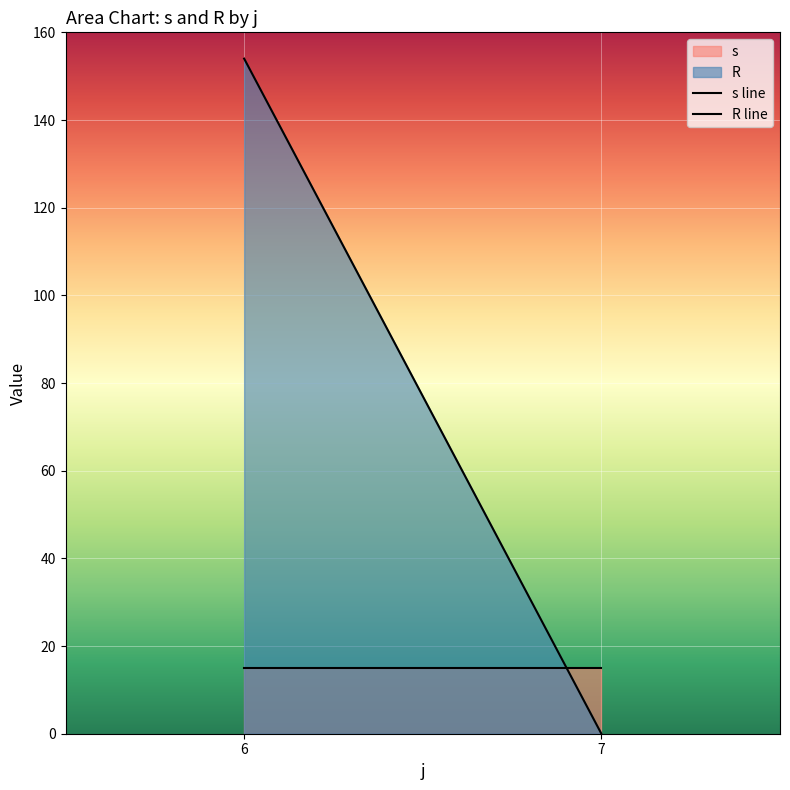

List the labels in order of s line value, smallest first.

6, 7